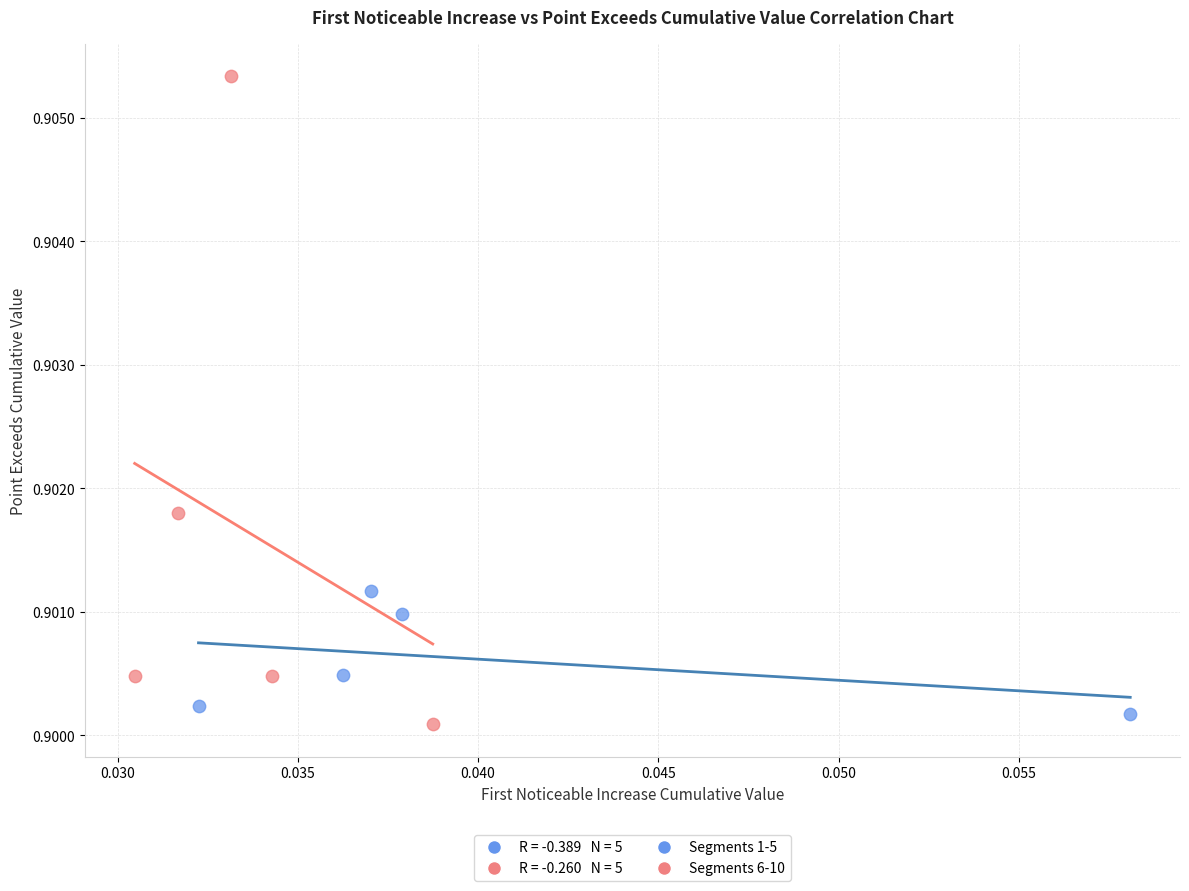

Which series contains the lowest Y value?

Segments 6-10